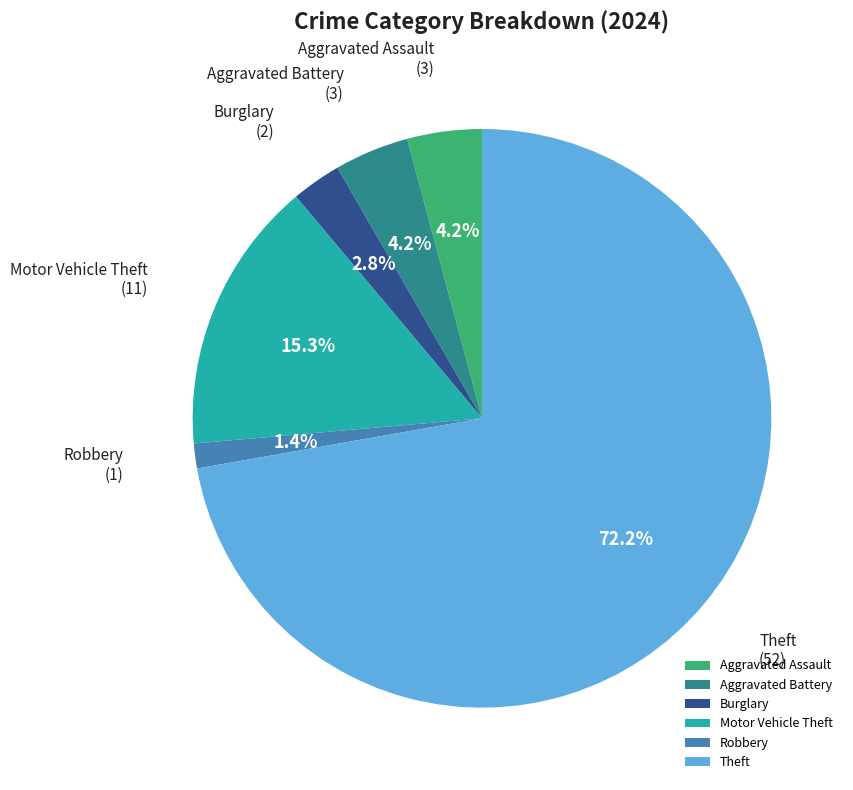

Which category accounts for the majority?

Theft